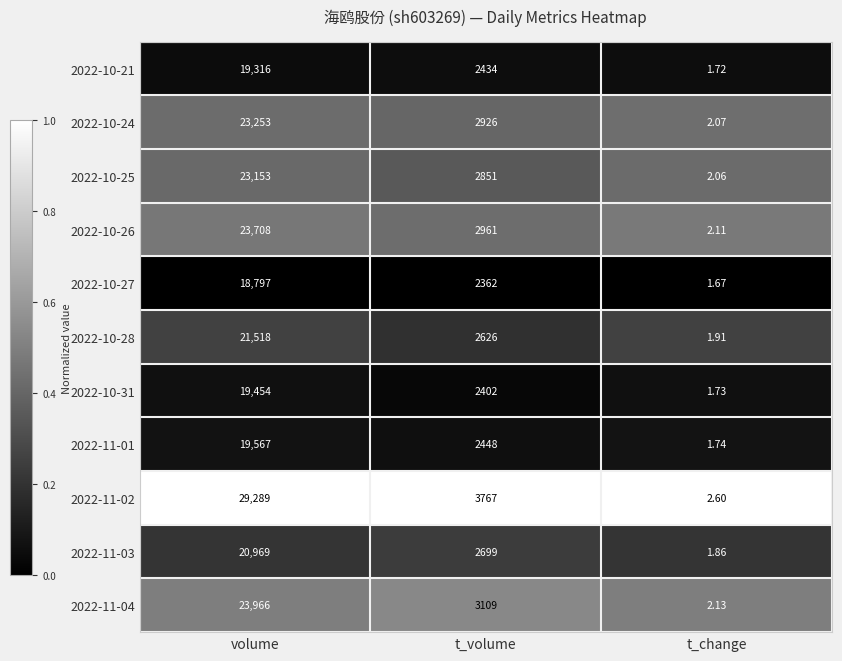

Is the value of 2022-10-21 at t_volume greater than the value of 2022-10-28 at t_change?

Yes